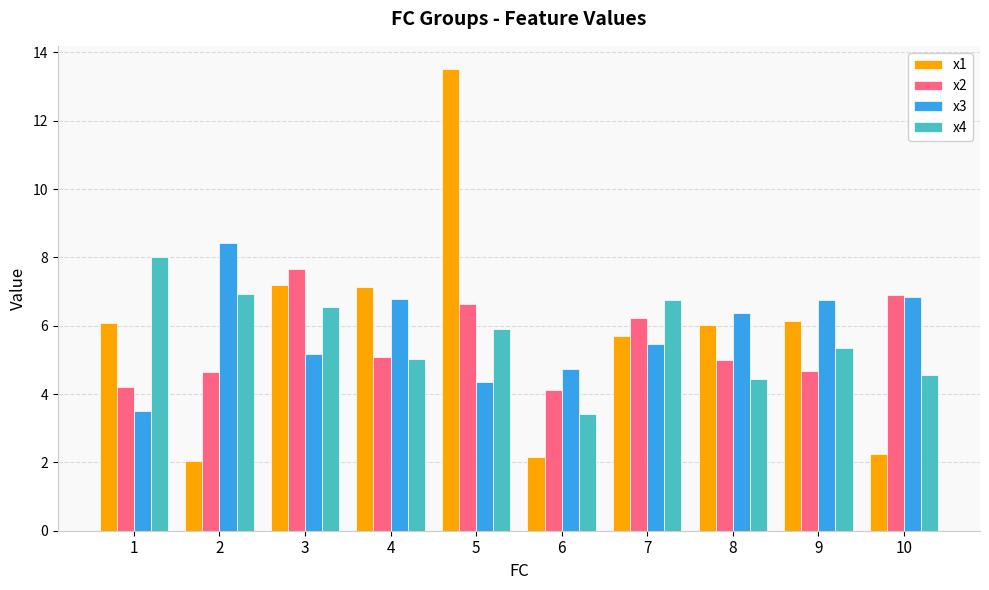

How many distinct data groups are displayed?

4